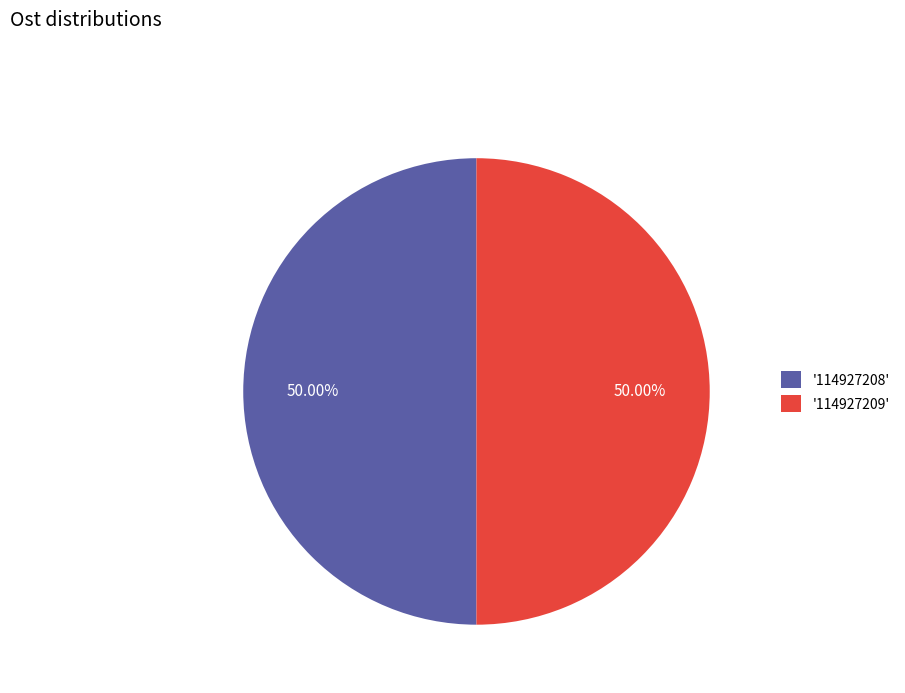

What is the ratio of the value at '114927209' to the value at '114927208'?

1.0